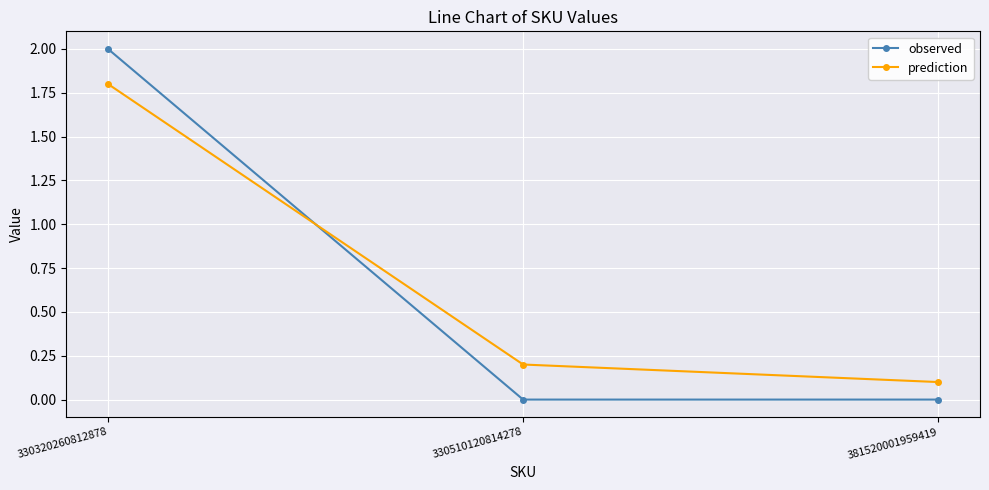

What is the lowest value of the prediction series?

0.1